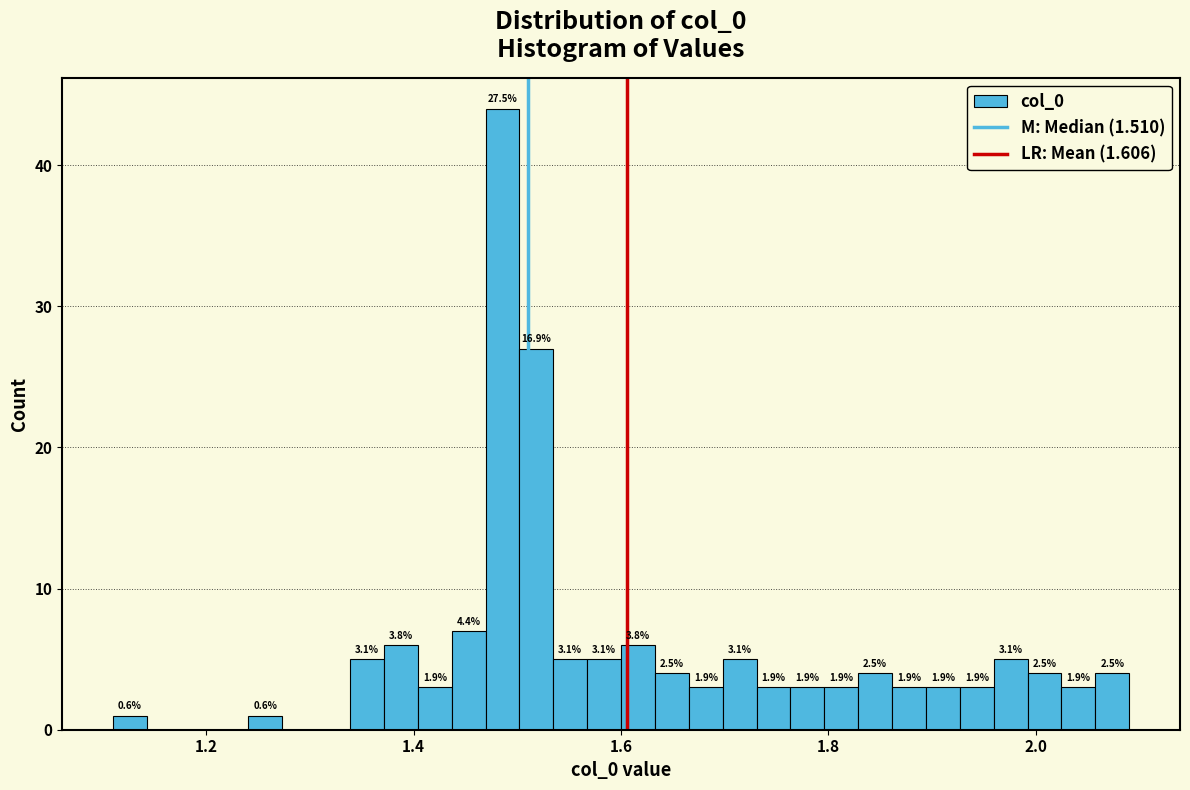

Read against the x-axis, roughly where is the centre of the tallest bar?

1.48